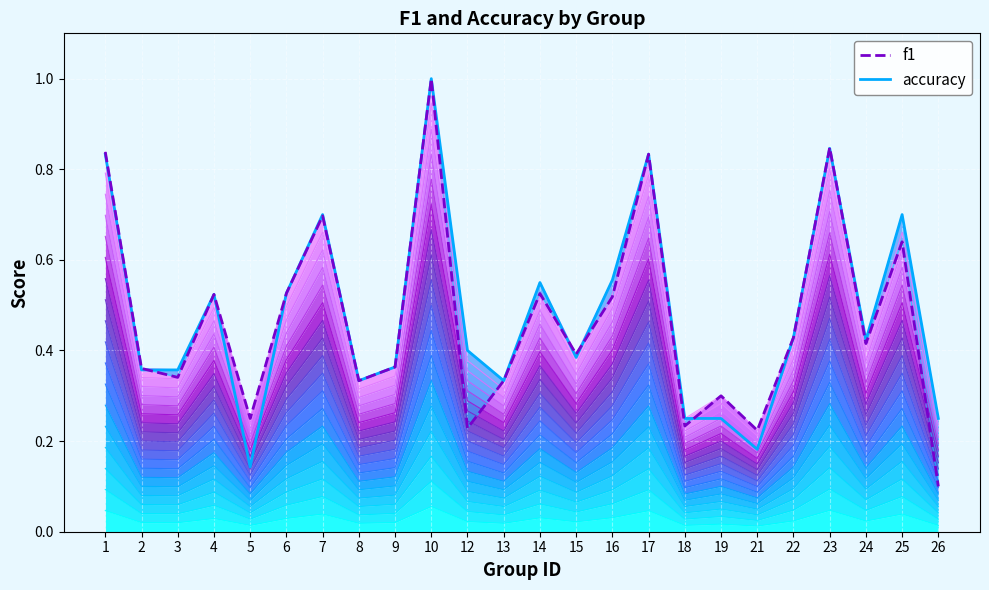

Is the value of accuracy at 25 greater than the value of f1 at 14?

Yes